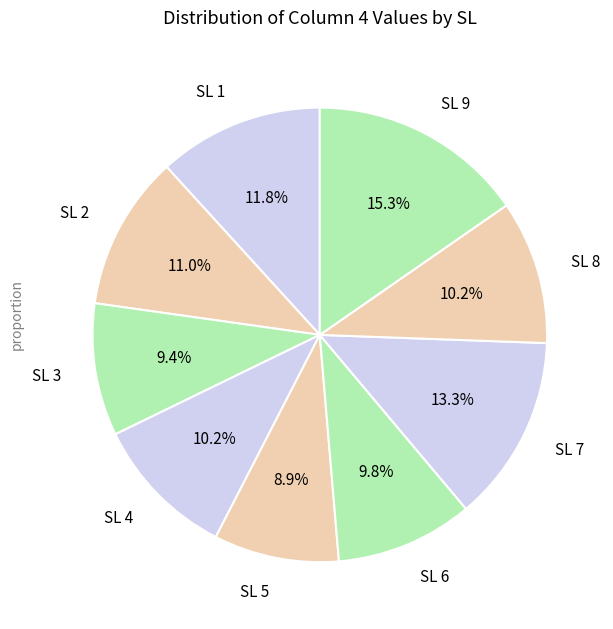

Which category has the smallest portion of the pie?

SL 5